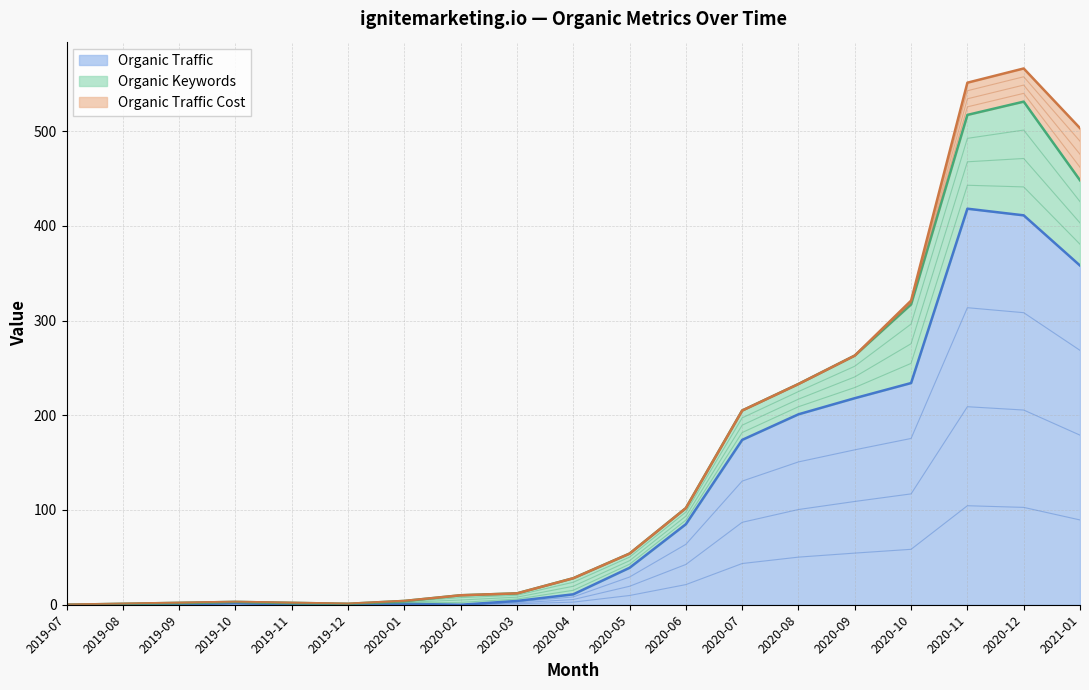

What are all the series names shown in the legend?

Organic Traffic, Organic Keywords, Organic Traffic Cost